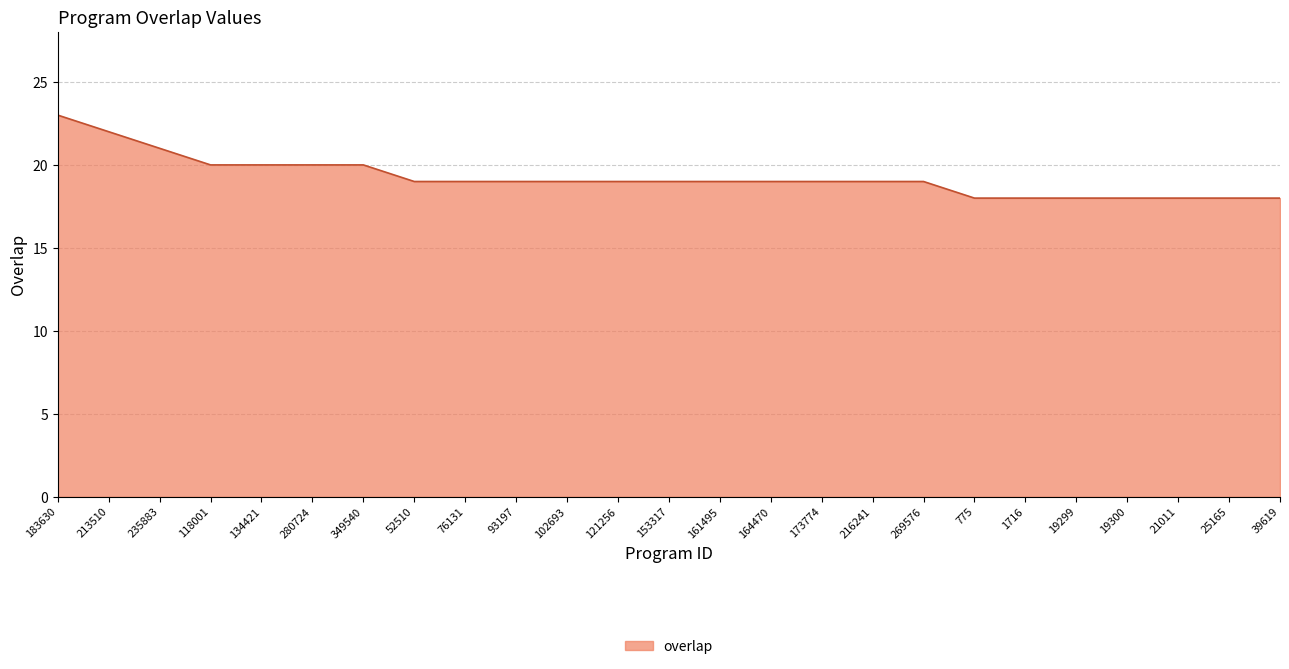

Reading left to right, what are all the values shown in this chart?

23	22	21	20	20	20	20	19	19	19	19	19	19	19	19	19	19	19	18	18	18	18	18	18	18